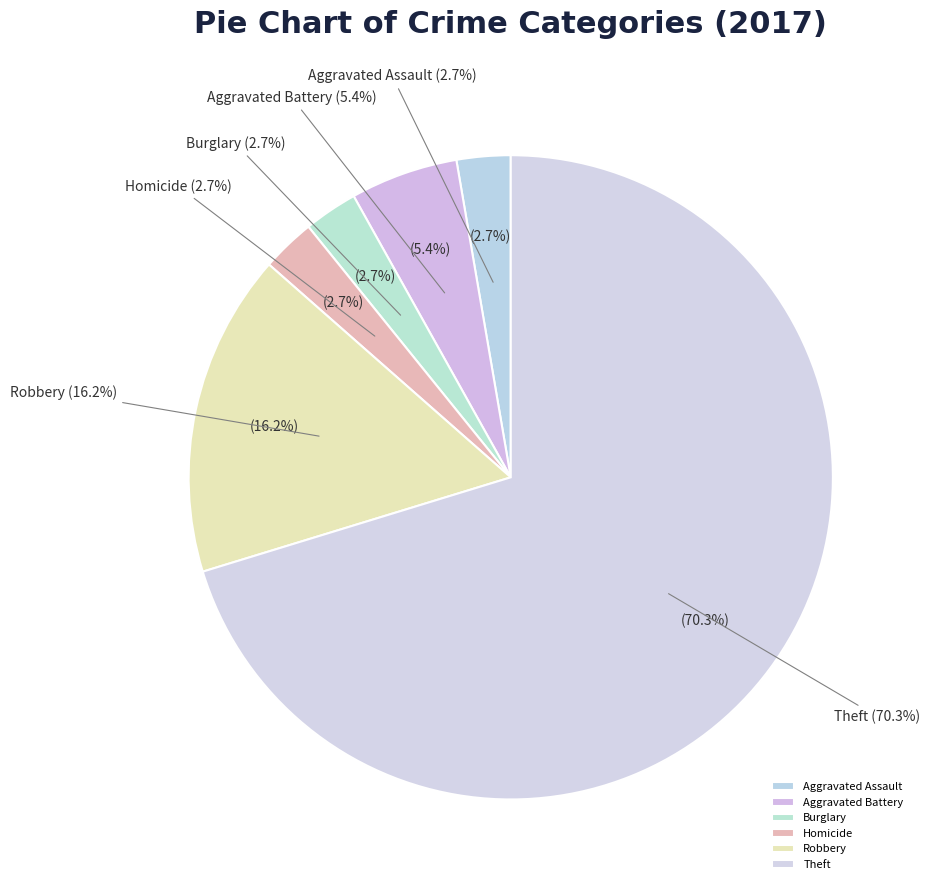

To the nearest percent, what portion does Aggravated Battery represent?

5%